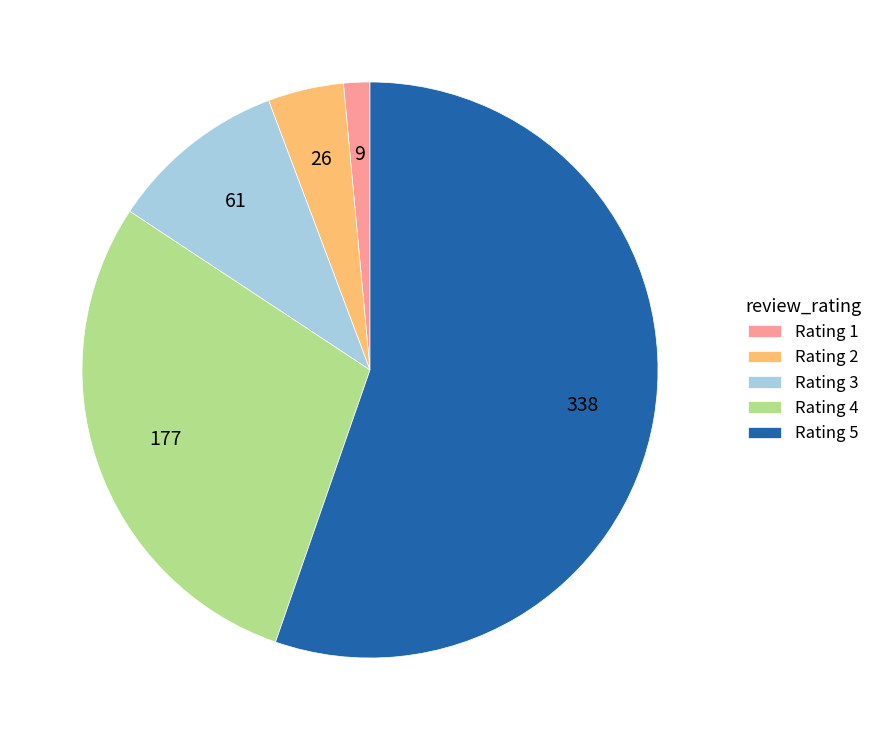

How many slices are in this pie chart?

5